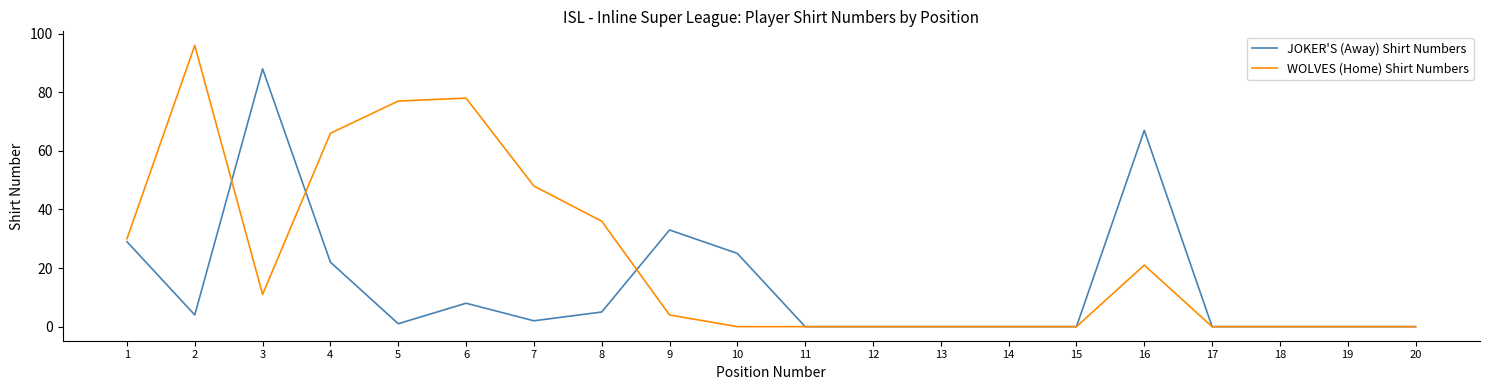

What is the difference between the second highest and second lowest values in the WOLVES (Home) Shirt Numbers series?

78